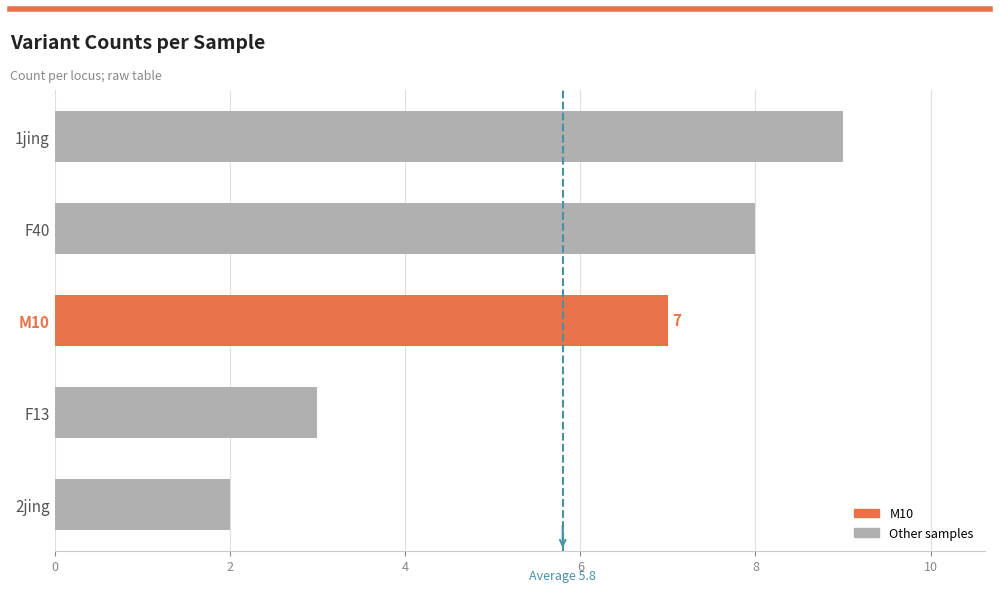

What is the ratio of the value at F40 to the value at 1jing?

0.9